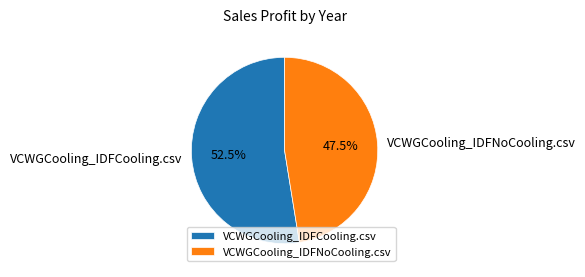

What is the smallest slice in the pie chart?

VCWGCooling_IDFNoCooling.csv